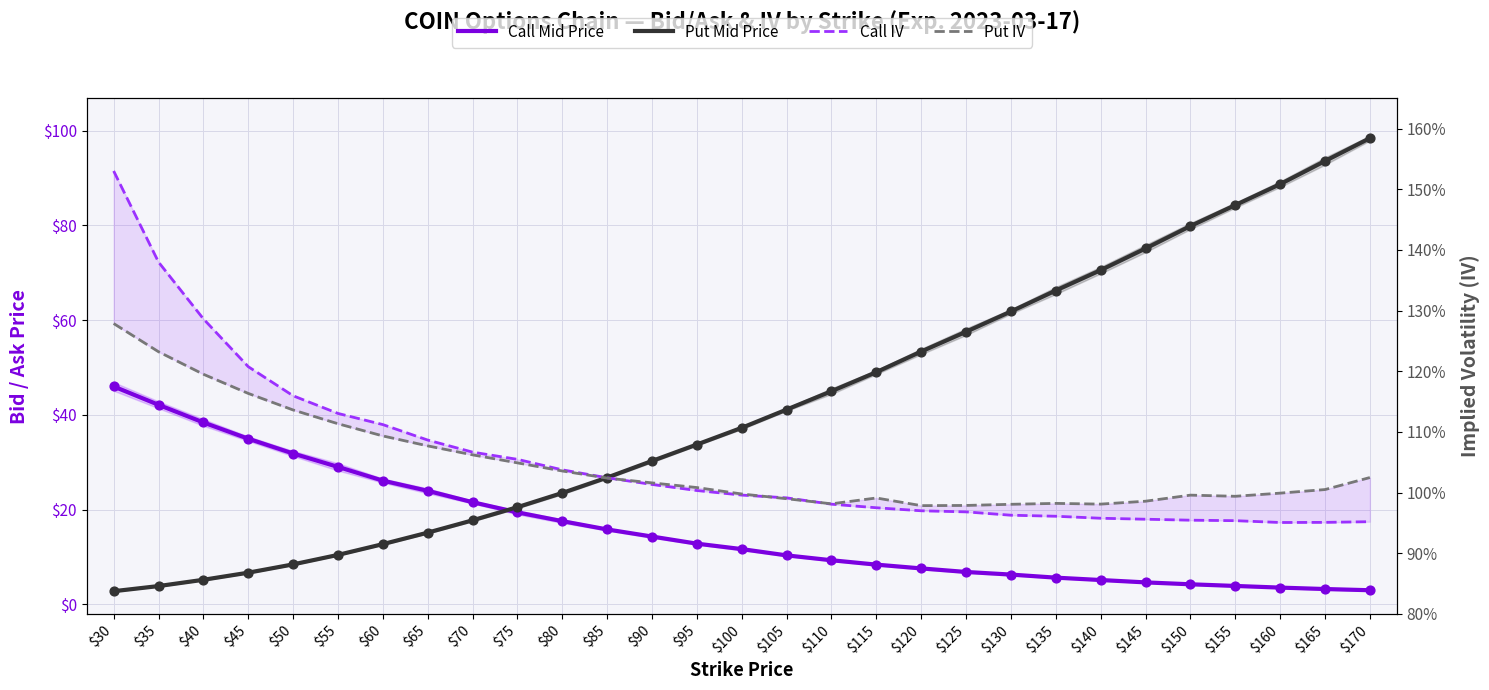

At which category is the sum across all series the highest?

$30